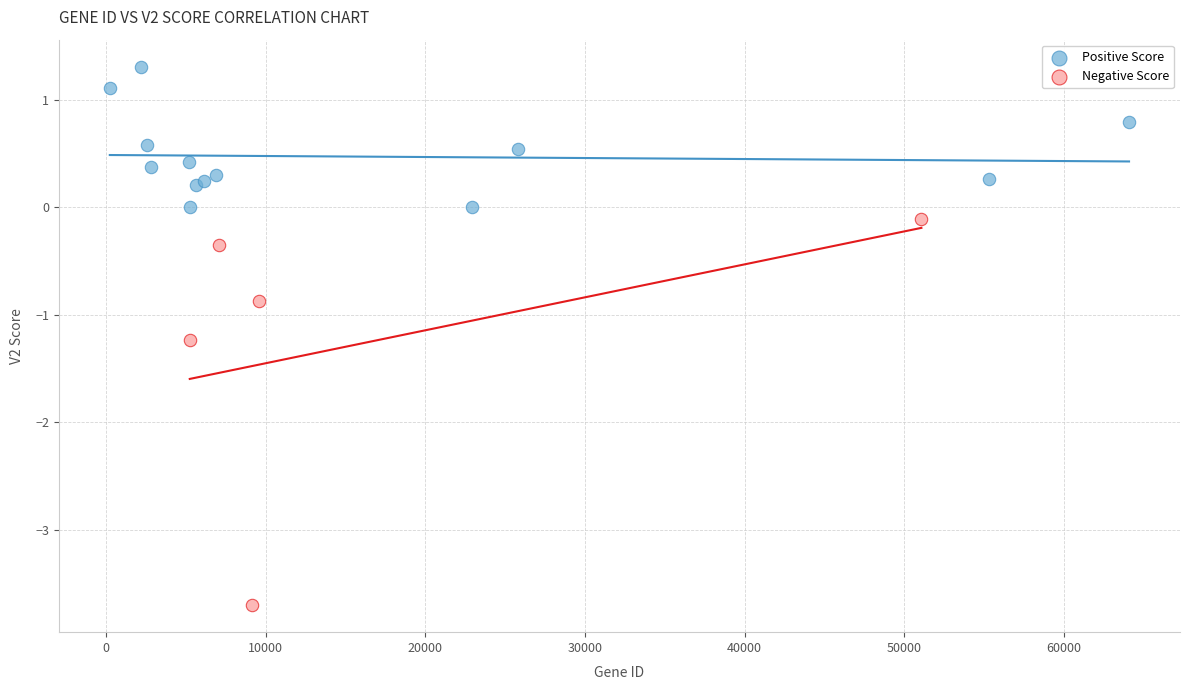

Which series has the largest Y range (max minus min)?

Negative Score